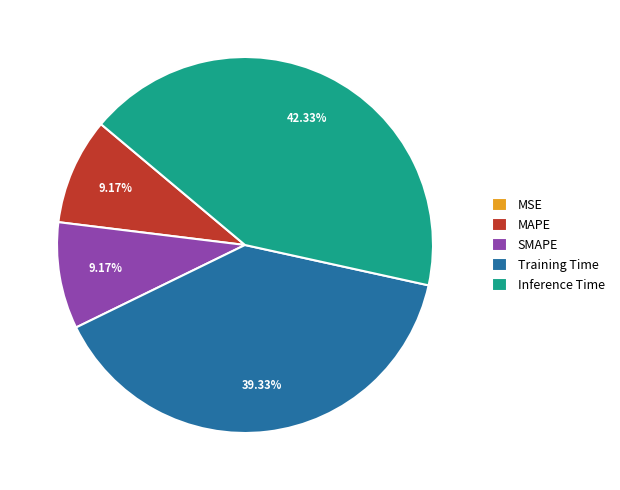

What percentage do MAPE and SMAPE together represent?

18.3%